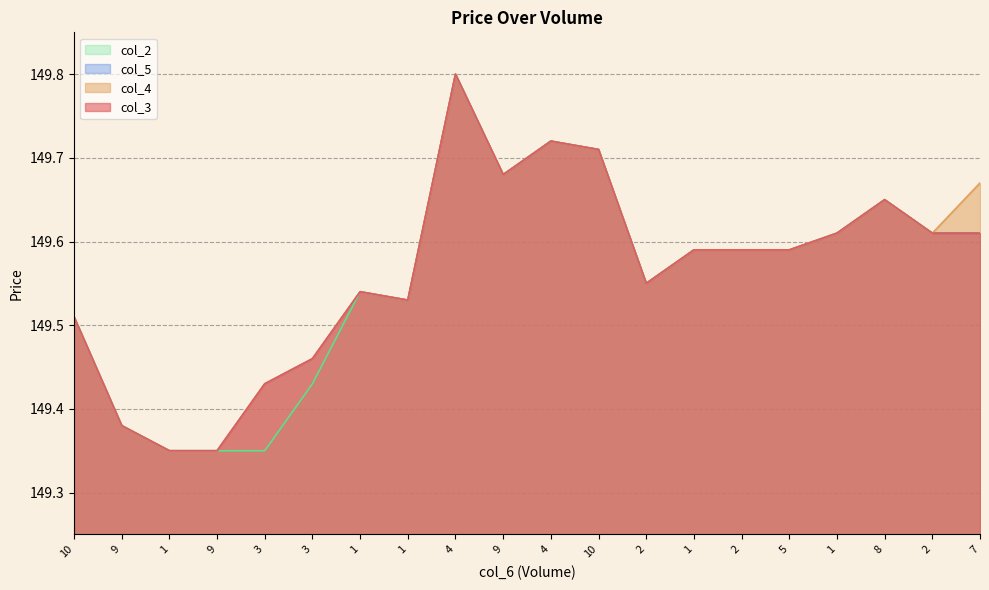

Which series has the largest range (max minus min)?

col_3